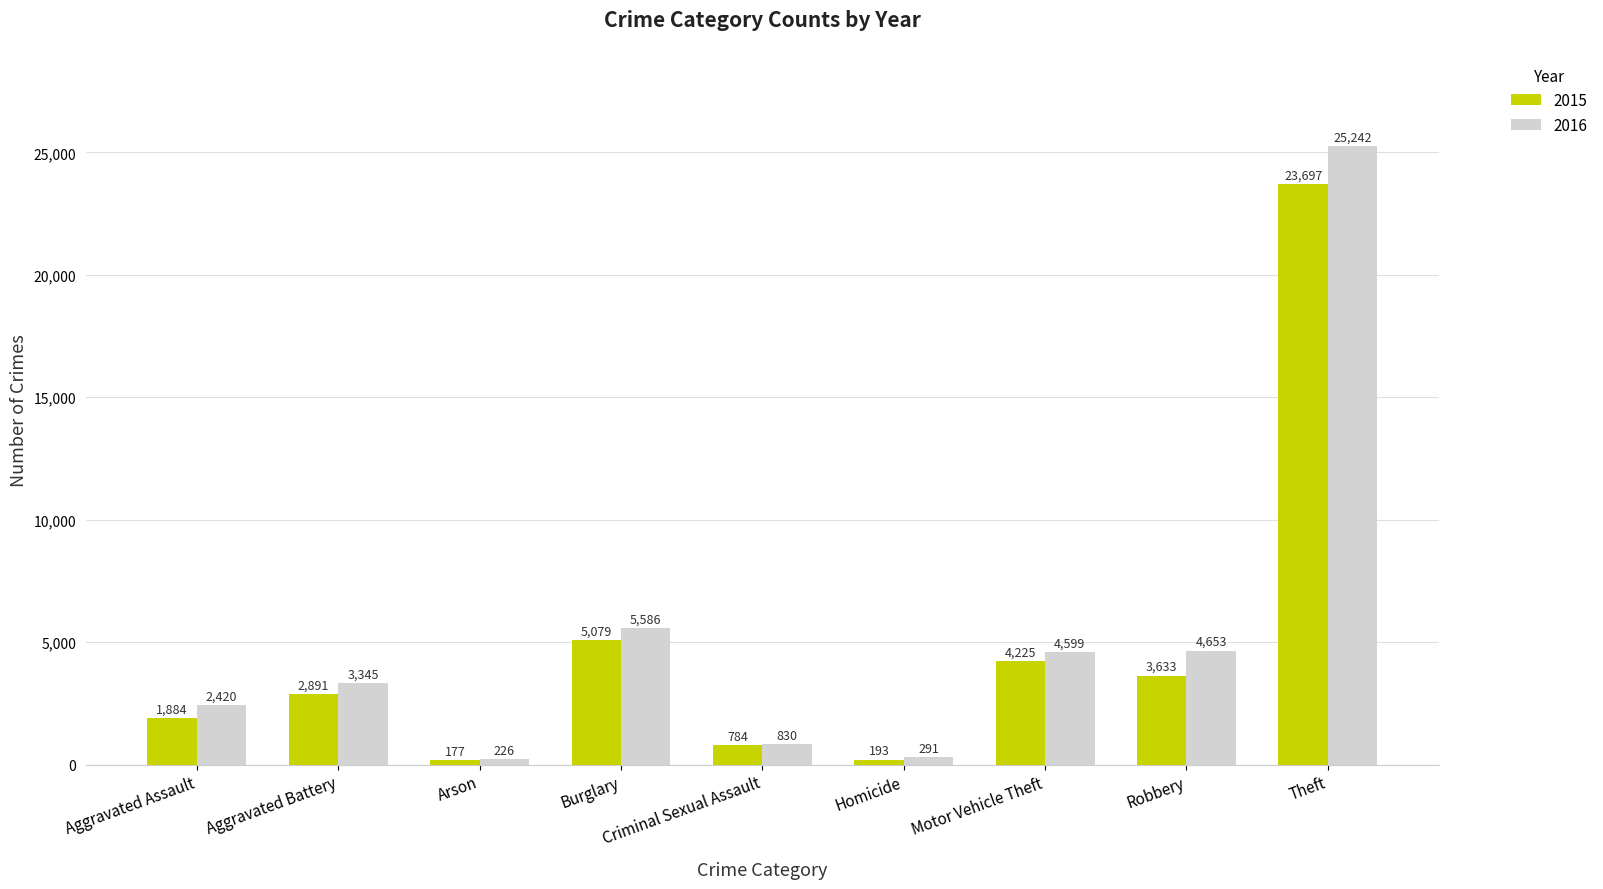

Does the chart contain stacked bars?

No